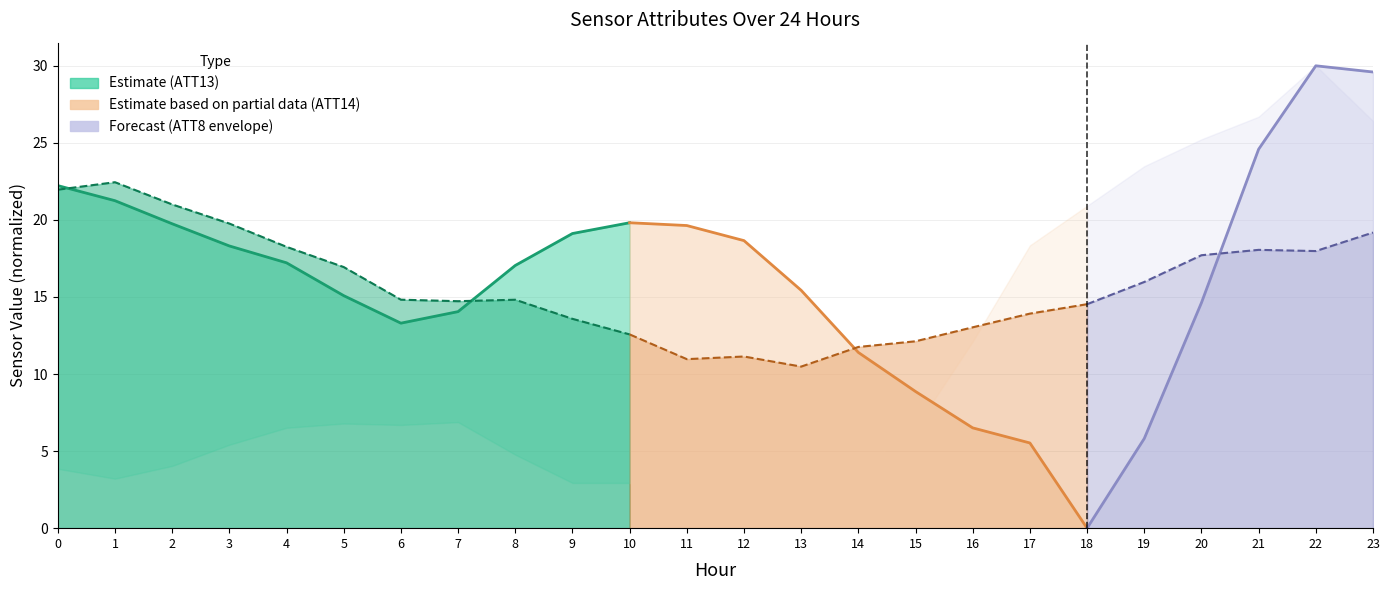

True or false: there are more than 0 points higher than both neighbors.

False